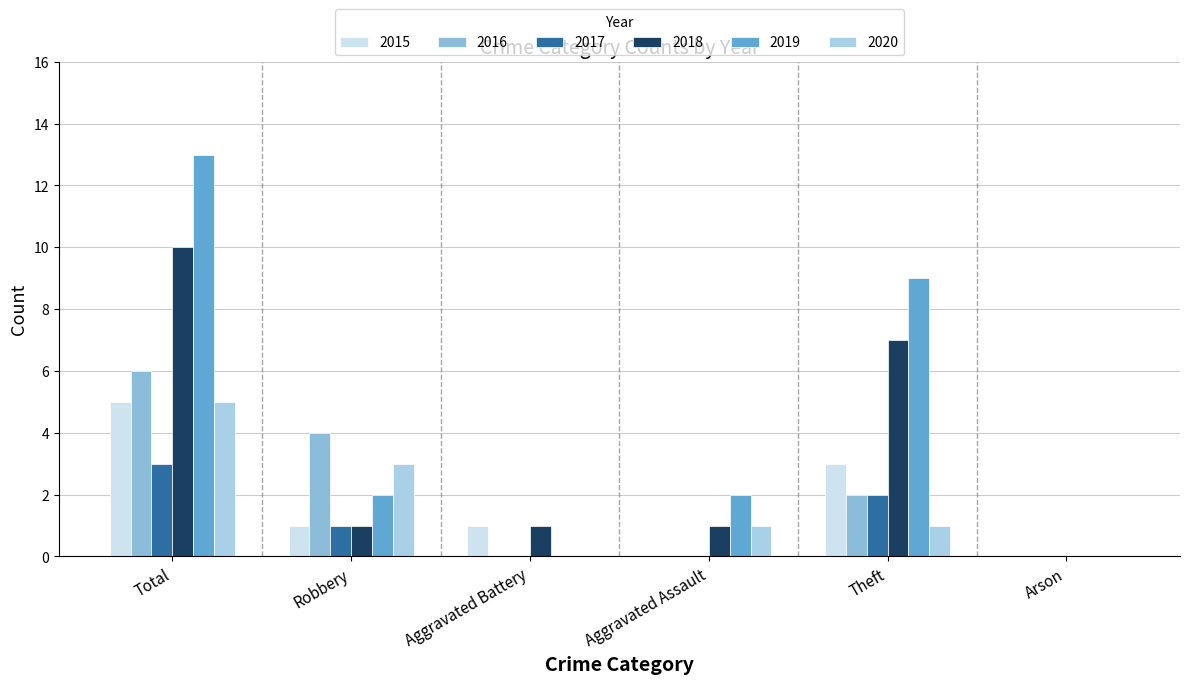

Count the number of categories in the chart.

6